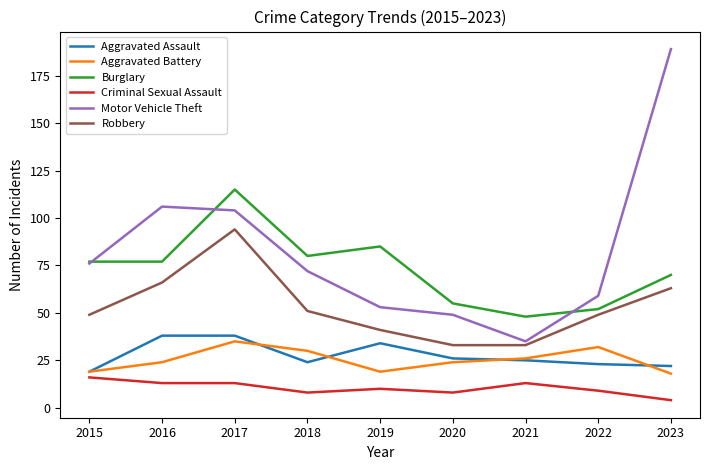

Which series has the largest range (max minus min)?

Motor Vehicle Theft